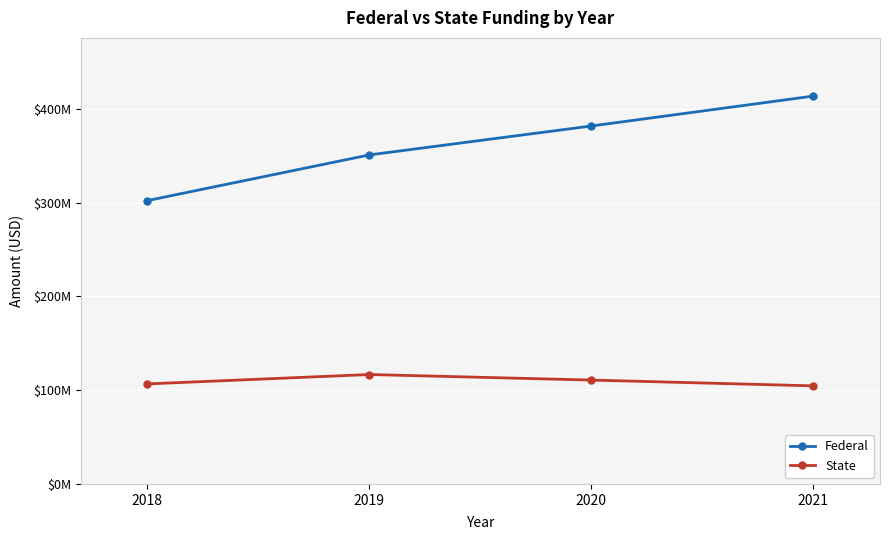

At 2019, list the series in order from largest to smallest.

Federal, State